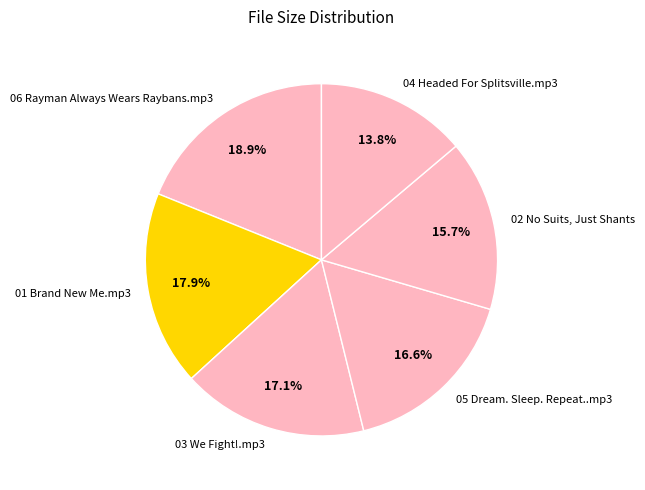

To the nearest percent, what is the average slice percentage?

17%